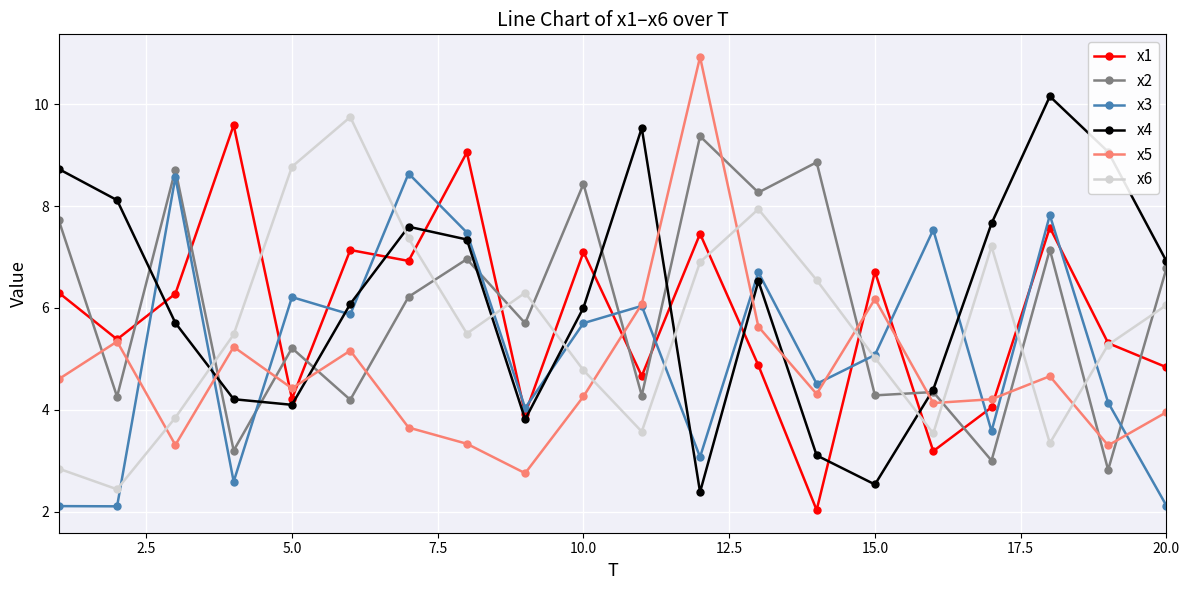

How many data points in x5 are less than 4?

6